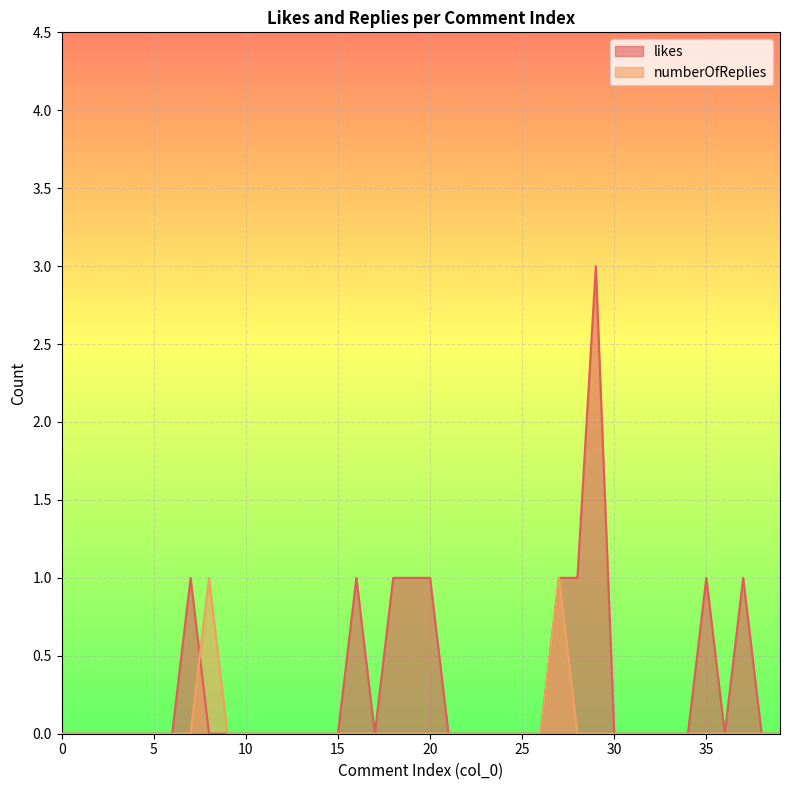

True or false: likes has a value of 1 at 3.

False